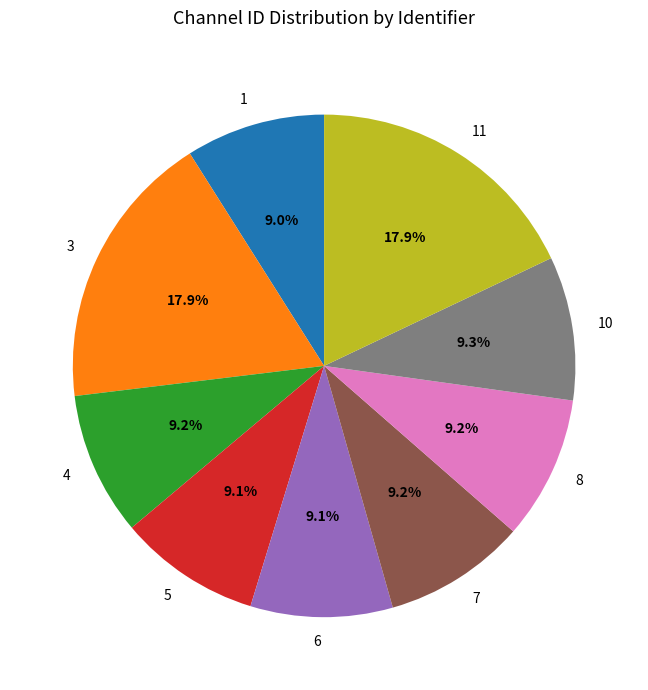

To the nearest percent, what portion does 11 represent?

18%